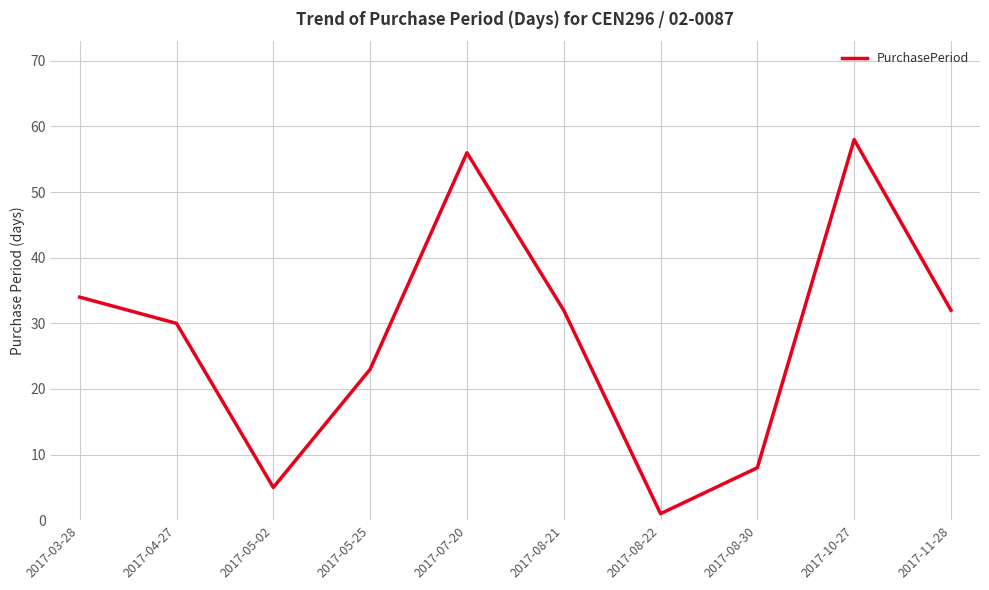

What is the sum of the values at 2017-11-28 and 2017-08-30?

40